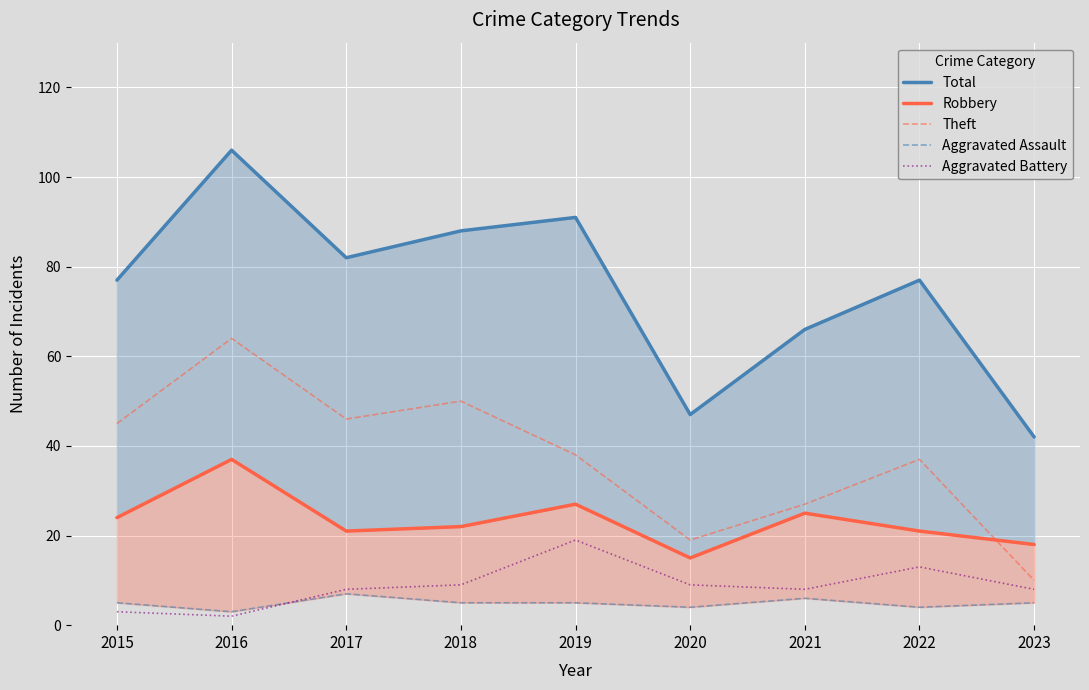

True or false: Aggravated Assault and Total intersect in this chart.

False